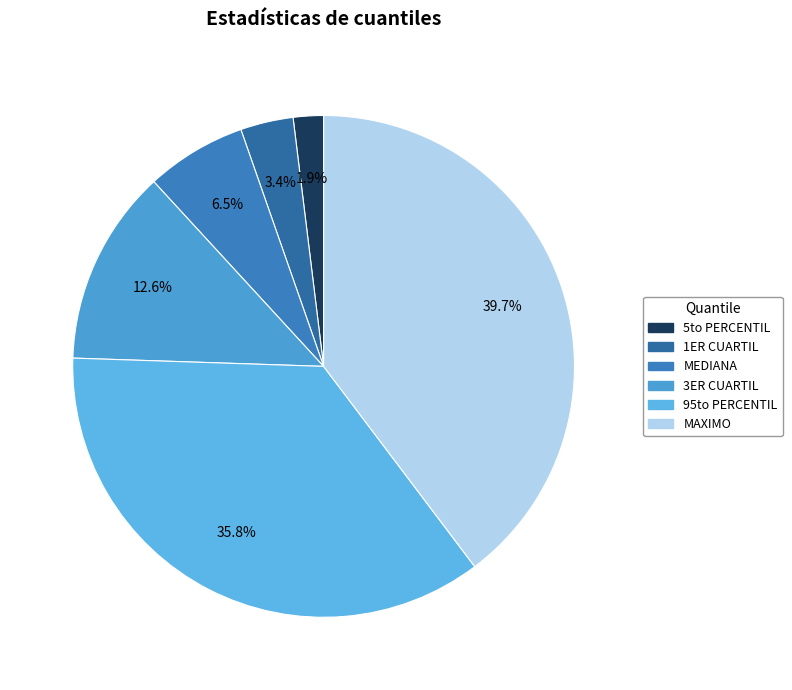

What percentage is the MEDIANA slice, to the nearest percent?

6%